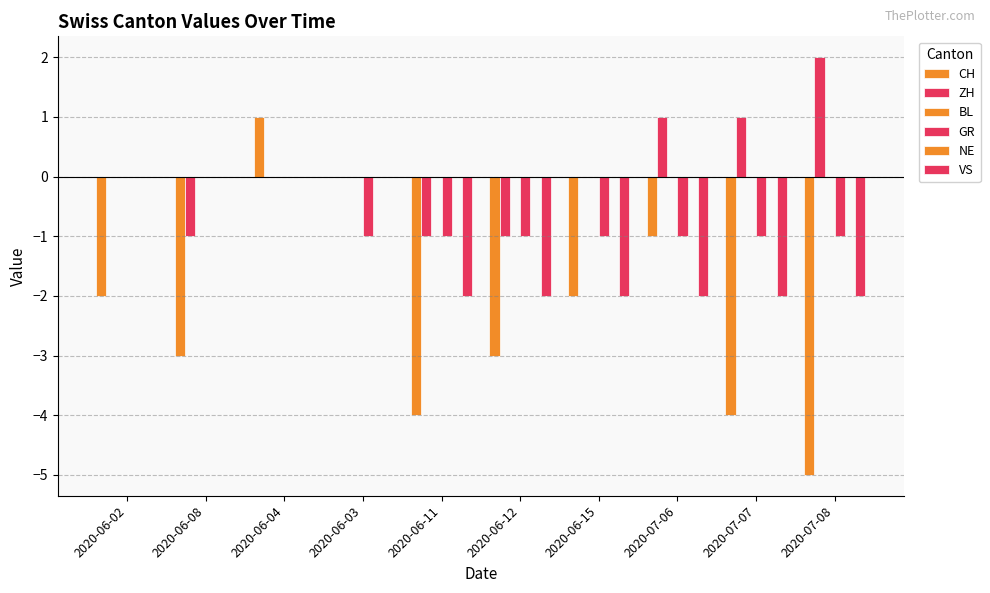

Reading right to left, transcribe all the data shown in this chart.

CH: 2020-07-08=-5	2020-07-07=-4	2020-07-06=-1	2020-06-15=-2	2020-06-12=-3	2020-06-11=-4	2020-06-03=0	2020-06-04=1	2020-06-08=-3	2020-06-02=-2
ZH: 2020-07-08=2	2020-07-07=1	2020-07-06=1	2020-06-15=0	2020-06-12=-1	2020-06-11=-1	2020-06-03=0	2020-06-04=0	2020-06-08=-1	2020-06-02=0
BL: 2020-07-08=0	2020-07-07=0	2020-07-06=0	2020-06-15=0	2020-06-12=0	2020-06-11=0	2020-06-03=0	2020-06-04=0	2020-06-08=0	2020-06-02=0
GR: 2020-07-08=-1	2020-07-07=-1	2020-07-06=-1	2020-06-15=-1	2020-06-12=-1	2020-06-11=-1	2020-06-03=-1	2020-06-04=0	2020-06-08=0	2020-06-02=0
NE: 2020-07-08=0	2020-07-07=0	2020-07-06=0	2020-06-15=0	2020-06-12=0	2020-06-11=0	2020-06-03=0	2020-06-04=0	2020-06-08=0	2020-06-02=0
VS: 2020-07-08=-2	2020-07-07=-2	2020-07-06=-2	2020-06-15=-2	2020-06-12=-2	2020-06-11=-2	2020-06-03=0	2020-06-04=0	2020-06-08=0	2020-06-02=0